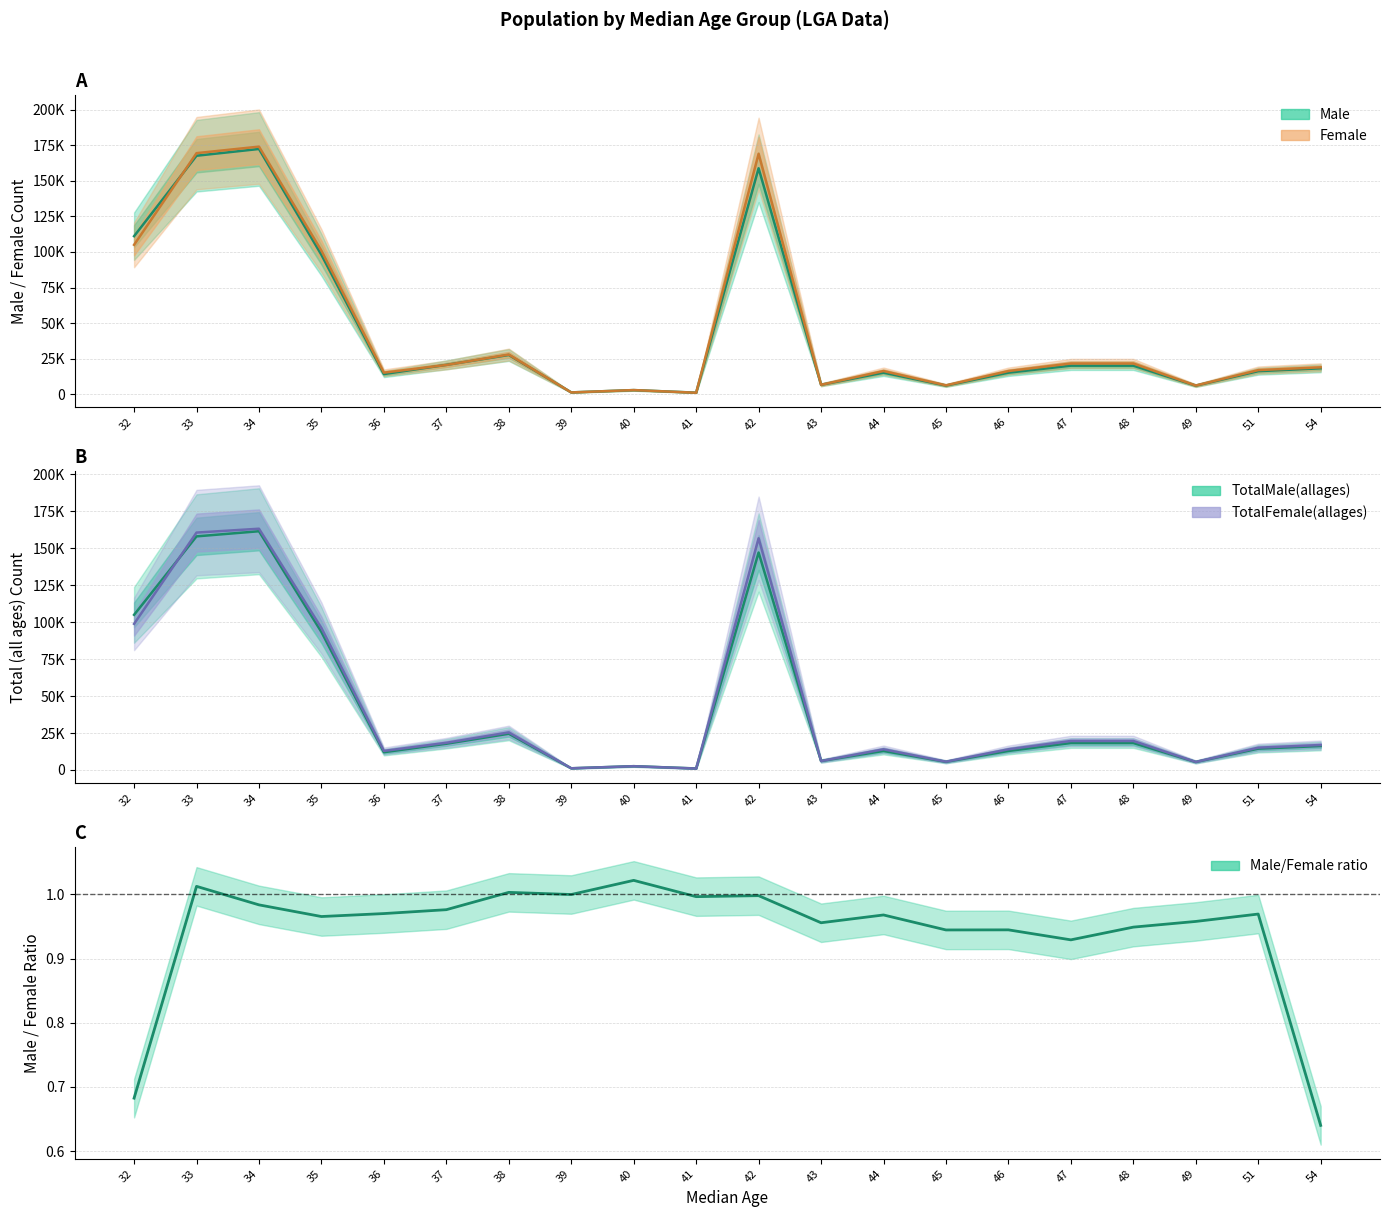

What are all the series names shown in the legend?

Male (line), Female (line), TotalMale(allages) line, TotalFemale(allages) line, Male/Female ratio